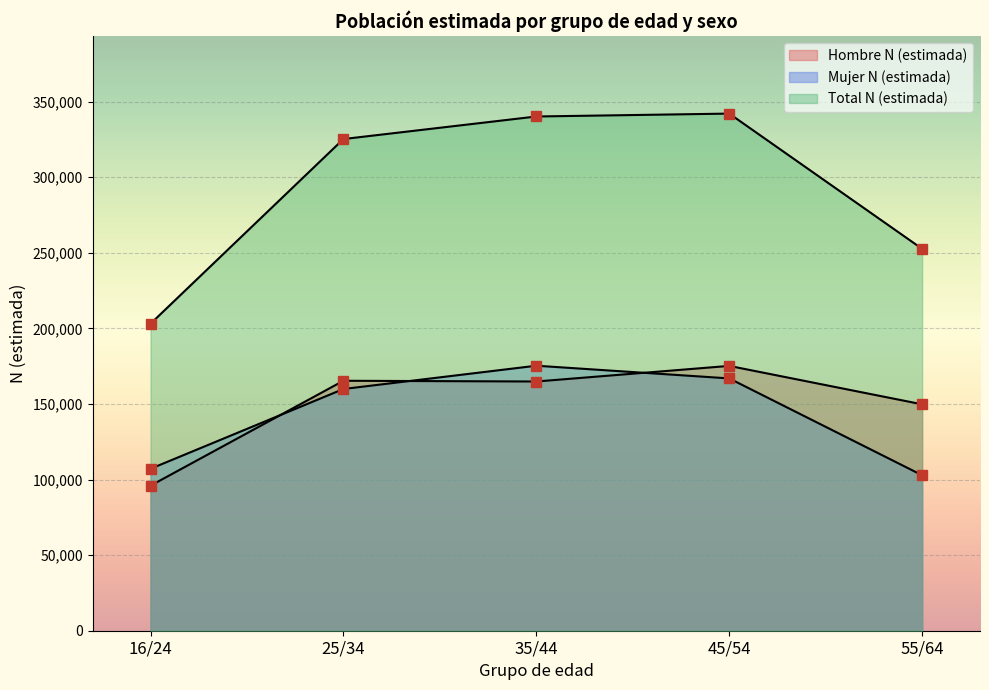

True or false: Mujer N (estimada) has a value of 233247 at 25/34.

False